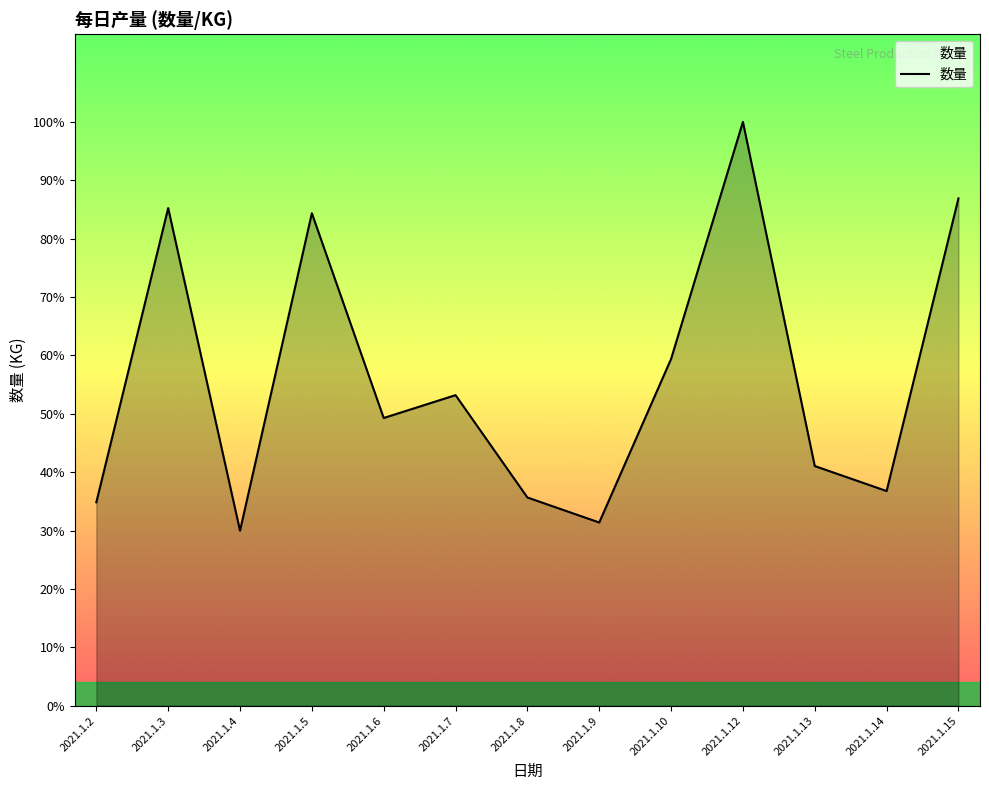

Reading right to left, extract all data points from this chart.

40707.9	17223.0	19228.5	46851.9	27824.0	14699.0	16706.1	24919.0	23085.3	39518.9	14041.3	39930.5	16321.0